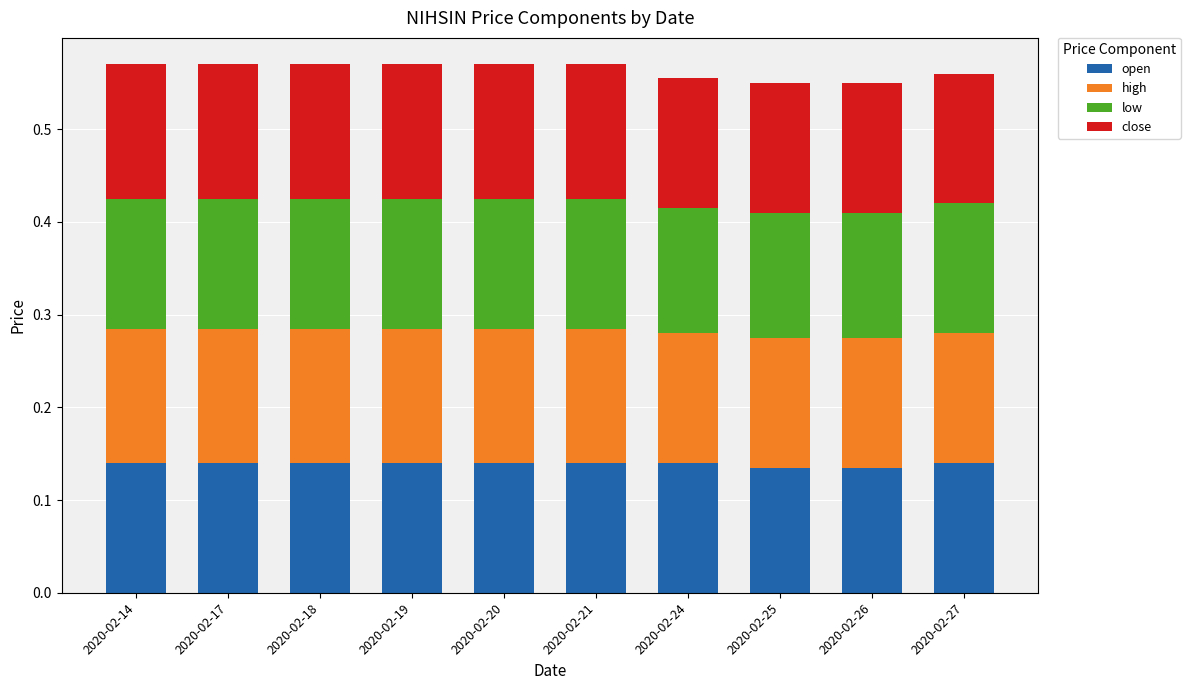

Does the chart contain stacked bars?

Yes